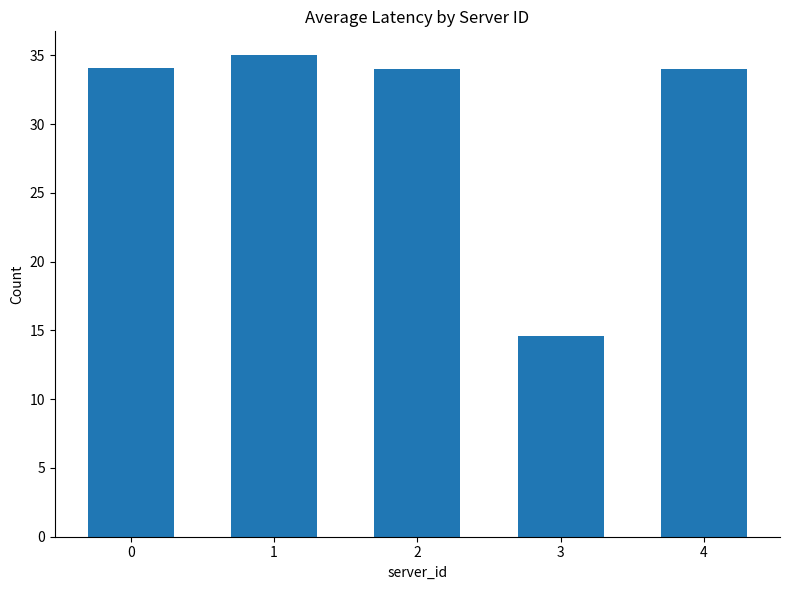

What is the difference between the second highest and minimum values?

19.5